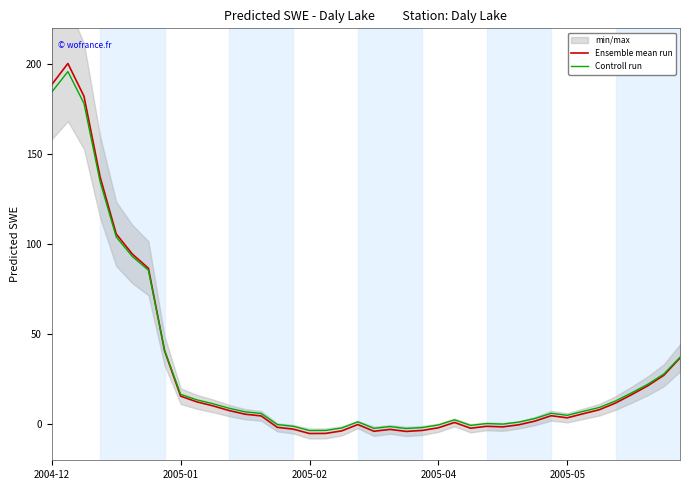

Reading right to left, extract all data points from this chart.

Ensemble mean run: 36.8	27.3	21.4	16.5	11.8	8.1	5.9	3.6	4.8	1.8	-0.3	-1.5	-1.1	-2.2	1.0	-1.9	-3.4	-4.0	-2.8	-3.9	-0.1	-3.7	-5.1	-5.1	-2.7	-1.7	4.6	5.6	7.7	10.2	12.5	15.6	40.9	86.7	94.6	105.8	137.5	182.2	200.5	188.8
Controll run: 37.2	27.9	22.2	17.5	13.0	9.4	7.2	5.0	6.1	3.2	1.2	0.1	0.4	-0.6	2.5	-0.4	-1.8	-2.3	-1.3	-2.3	1.4	-2.1	-3.4	-3.5	-1.1	-0.1	6.0	6.9	8.9	11.4	13.6	16.7	41.2	85.6	93.2	104.1	134.8	178.3	196.0	184.6